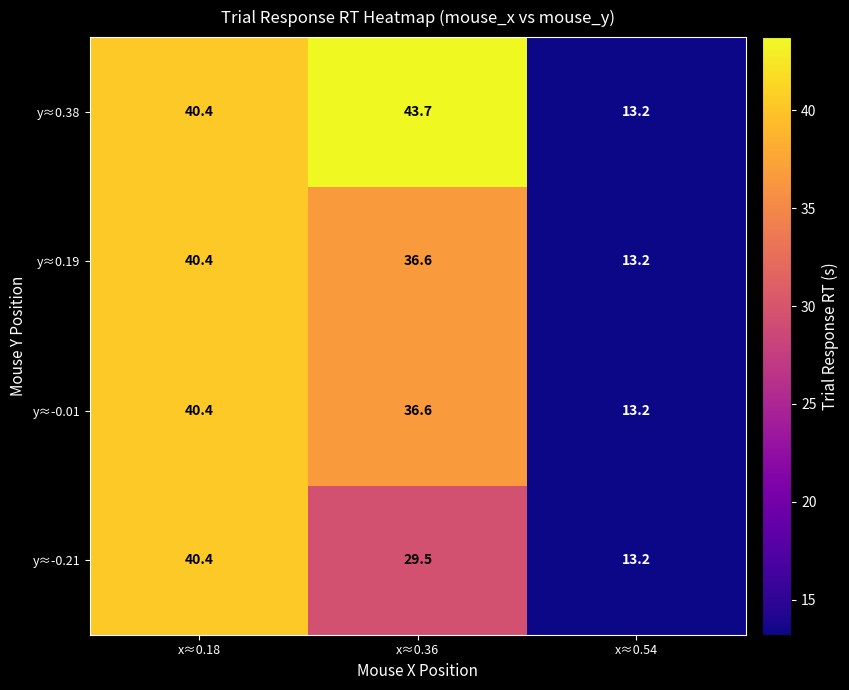

The y≈0.38 series shows 20.7 at x≈0.54. True or false?

False